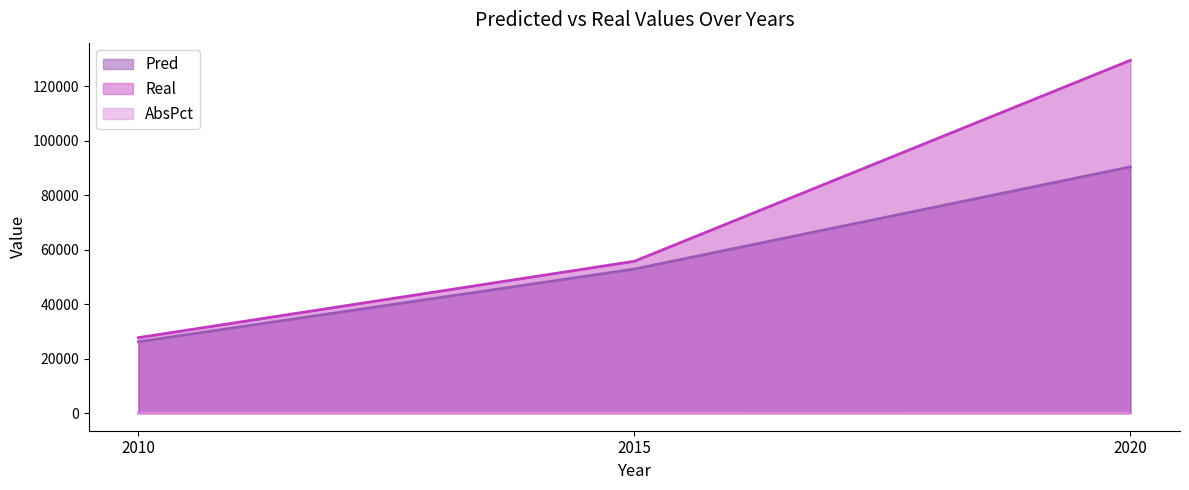

How many categories are shown in the chart?

3